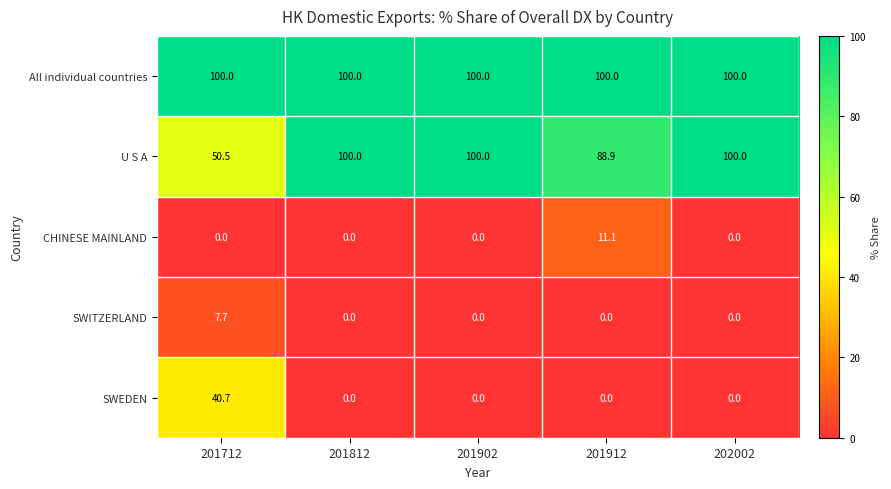

What is the sum of the All individual countries values at 201812 and 202002?

200.0